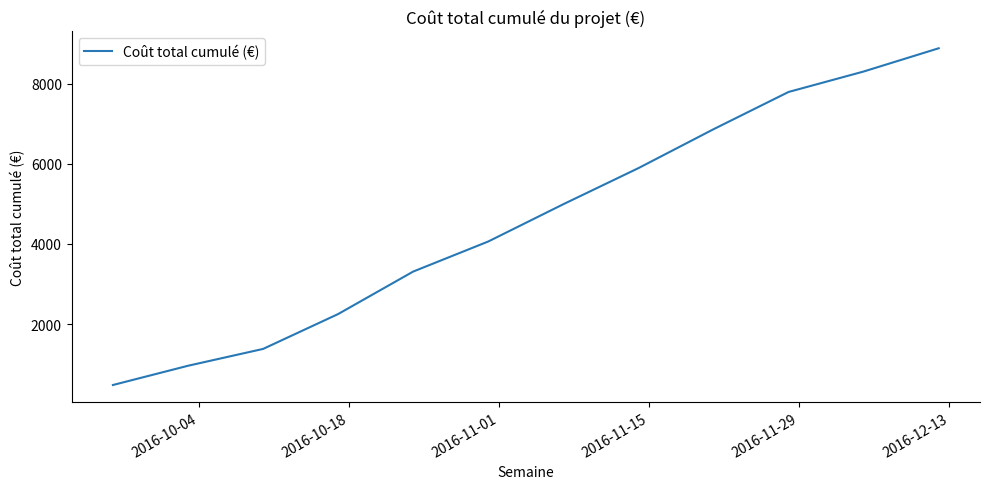

What is the difference between the maximum and minimum values?

8399.8